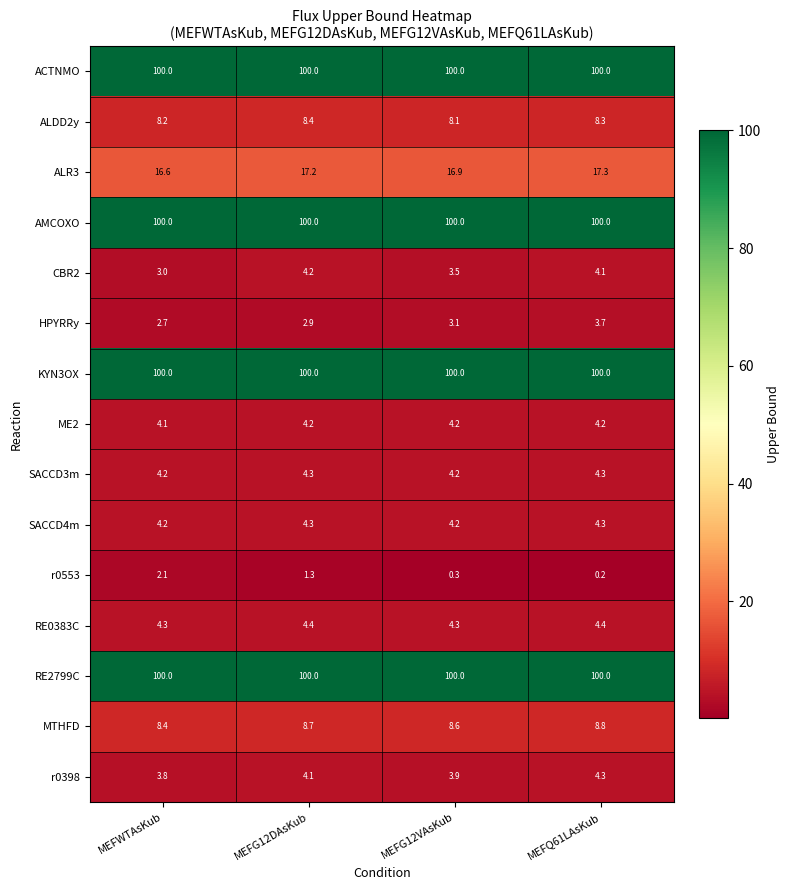

What is the sum of the HPYRRy values at MEFQ61LAsKub and MEFG12DAsKub?

6.6